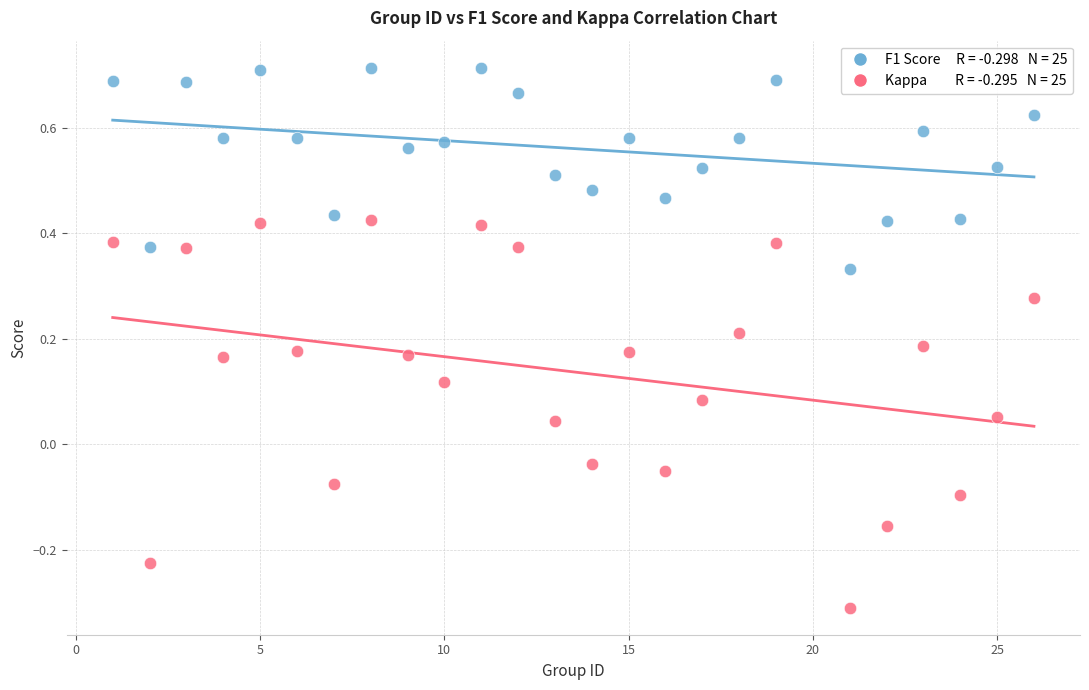

Across all data points, what is the range of X values (max minus min)?

25.0